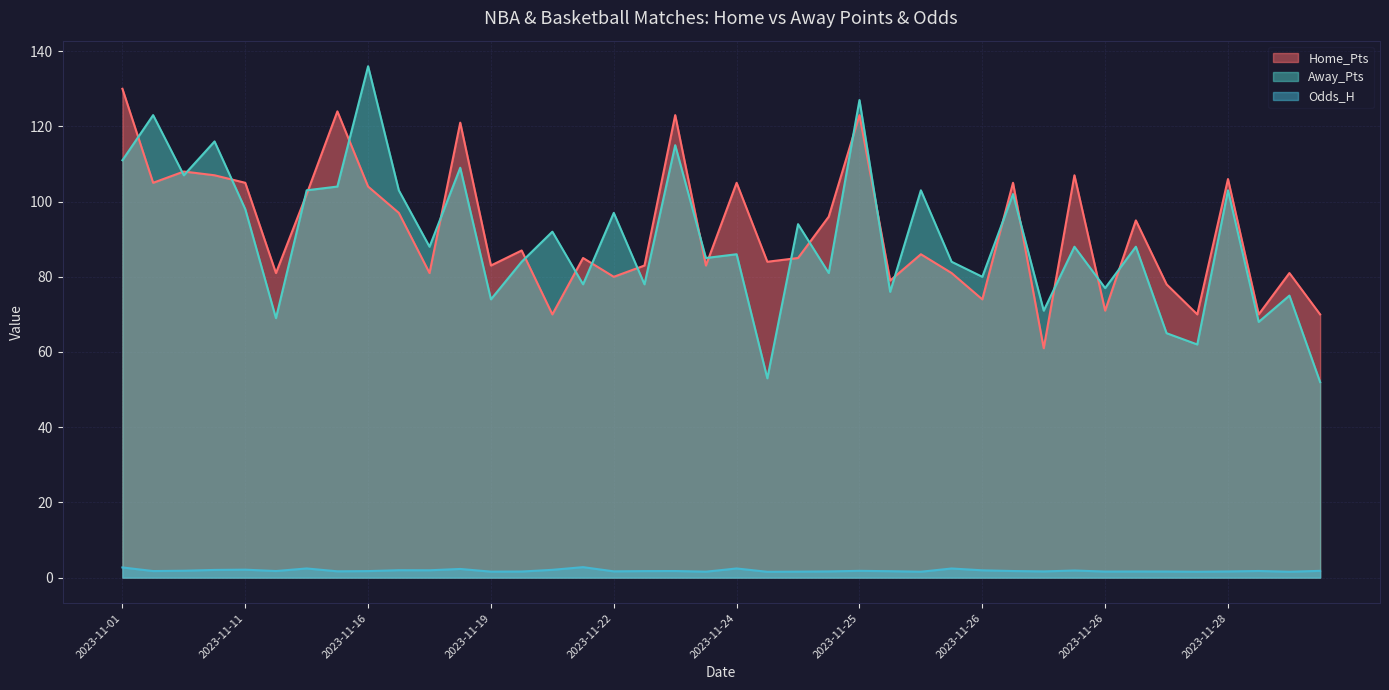

Reading left to right, extract all data points from this chart.

Home_Pts: 130.0	105.0	108.0	107.0	105.0	81.0	102.0	124.0	104.0	97.0	81.0	121.0	83.0	87.0	70.0	85.0	80.0	83.0	123.0	83.0	105.0	84.0	85.0	96.0	123.0	79.0	86.0	81.0	74.0	105.0	61.0	107.0	71.0	95.0	78.0	70.0	106.0	70.0	81.0	70.0
Away_Pts: 111.0	123.0	107.0	116.0	98.0	69.0	103.0	104.0	136.0	103.0	88.0	109.0	74.0	84.0	92.0	78.0	97.0	78.0	115.0	85.0	86.0	53.0	94.0	81.0	127.0	76.0	103.0	84.0	80.0	102.0	71.0	88.0	77.0	88.0	65.0	62.0	103.0	68.0	75.0	52.0
Odds_H: 2.7	1.7	1.8	2.0	2.1	1.8	2.4	1.7	1.7	2.0	1.9	2.3	1.6	1.6	2.1	2.8	1.7	1.7	1.8	1.6	2.4	1.5	1.6	1.6	1.8	1.7	1.6	2.4	1.9	1.8	1.6	1.9	1.6	1.6	1.6	1.6	1.6	1.8	1.6	1.8